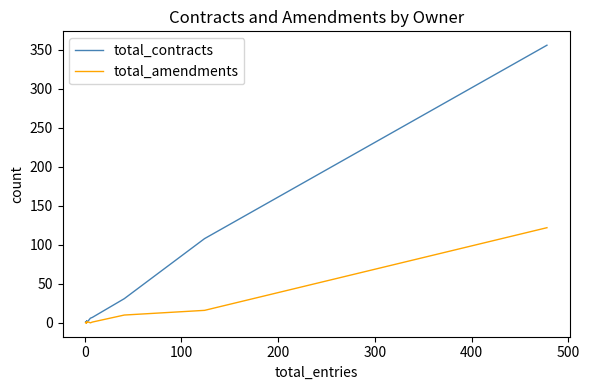

What is the sum of all total_contracts values?

519